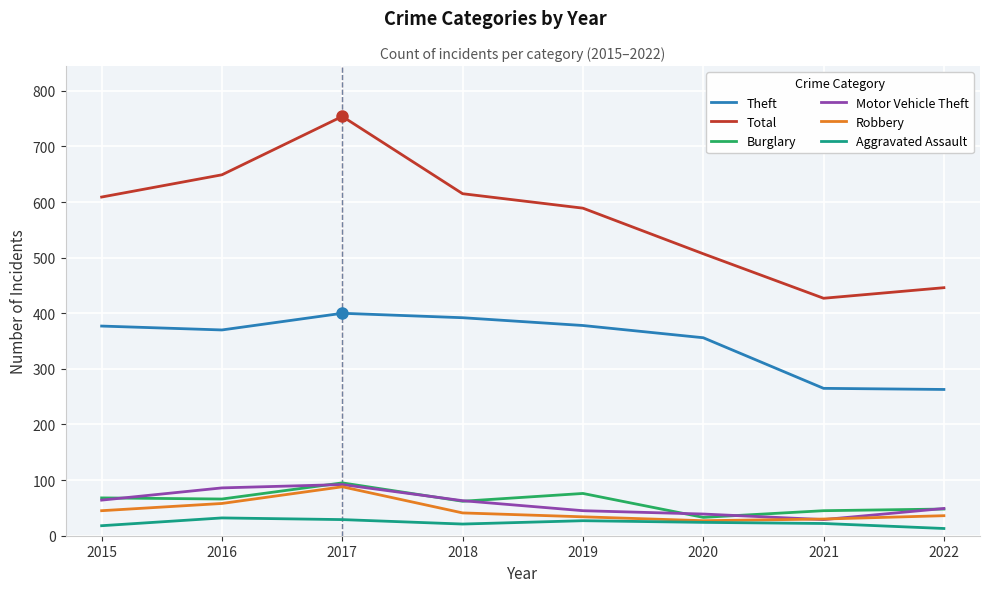

What is the smallest value displayed?

13